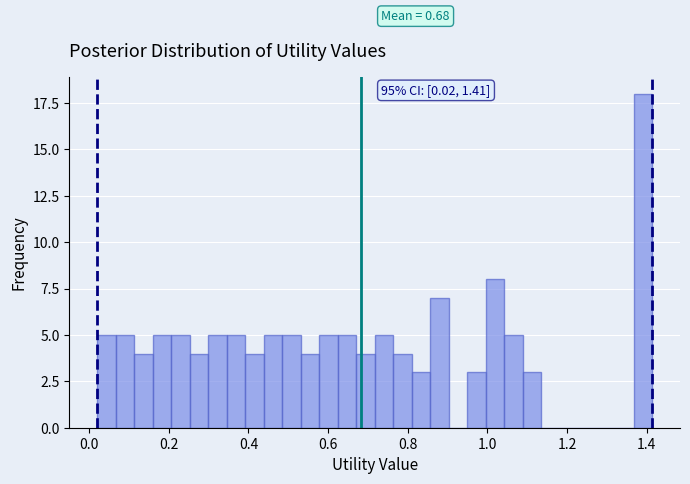

Around what value on the x-axis is the tallest bar? Give the approximate position of its centre, as read against the axis.

1.40